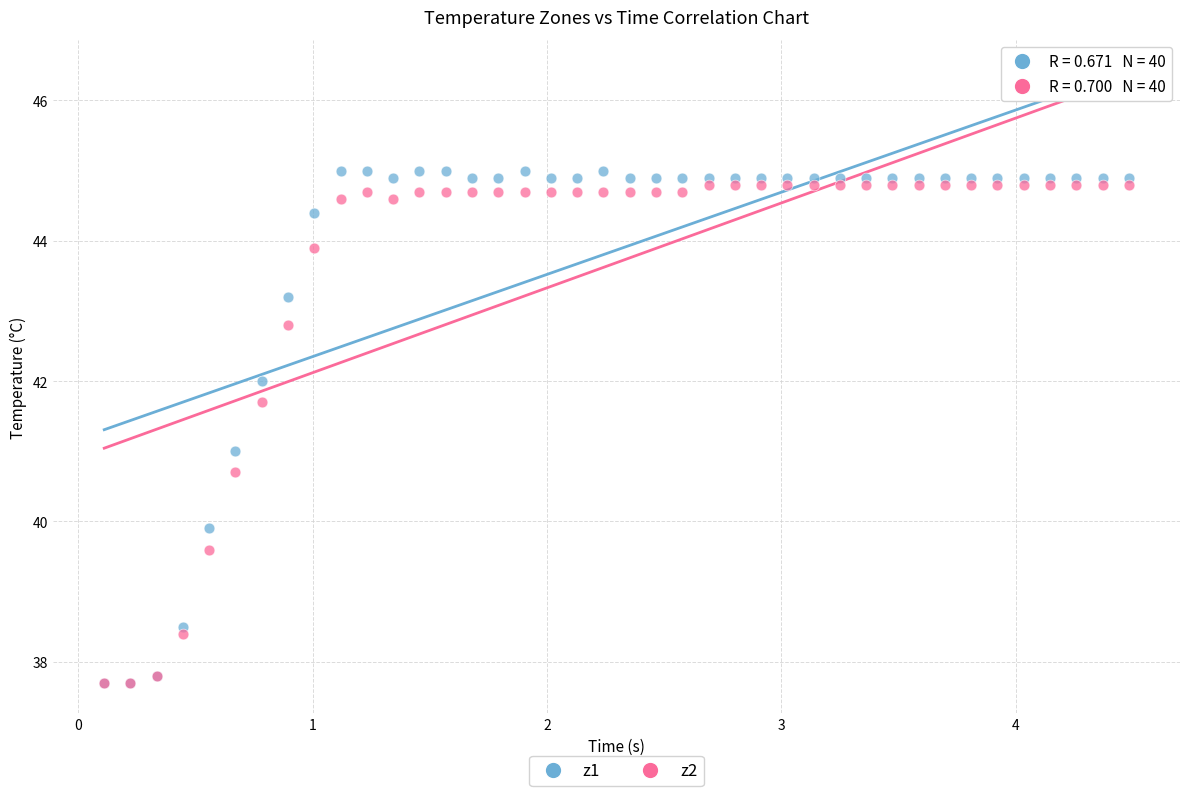

Which series reaches the maximum Y coordinate?

z1